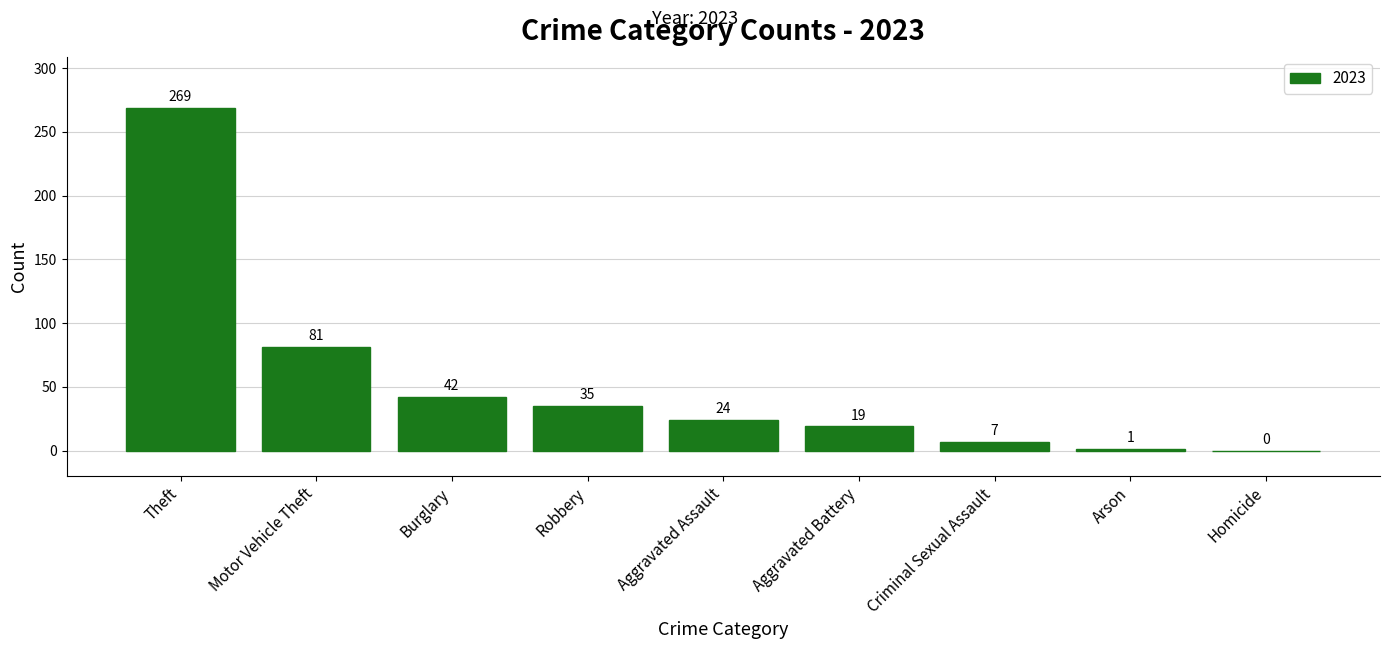

Which has a higher value, Homicide or Aggravated Assault?

Aggravated Assault